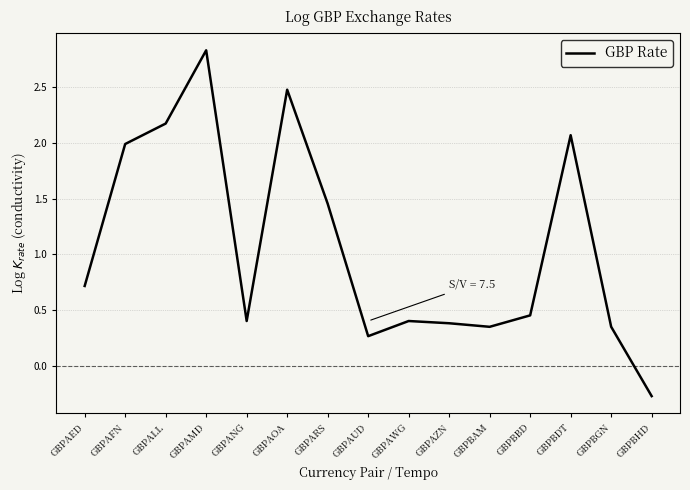

What is the greatest value displayed?

2.8